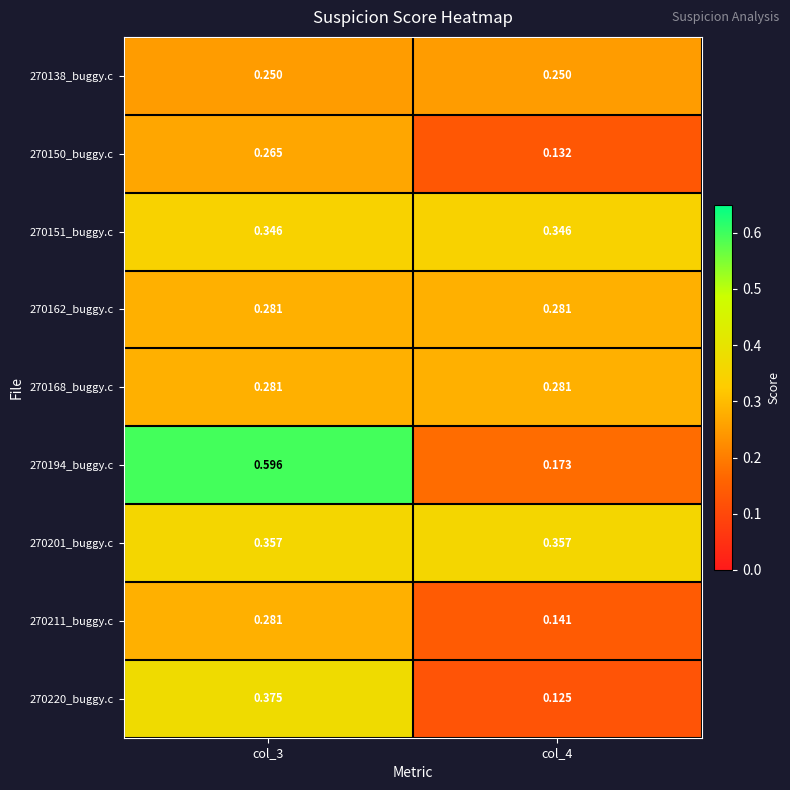

Reading right to left, what are all the values shown in this chart?

270138_buggy.c: col_4=0.2	col_3=0.2
270150_buggy.c: col_4=0.1	col_3=0.3
270151_buggy.c: col_4=0.3	col_3=0.3
270162_buggy.c: col_4=0.3	col_3=0.3
270168_buggy.c: col_4=0.3	col_3=0.3
270194_buggy.c: col_4=0.2	col_3=0.6
270201_buggy.c: col_4=0.4	col_3=0.4
270211_buggy.c: col_4=0.1	col_3=0.3
270220_buggy.c: col_4=0.1	col_3=0.4